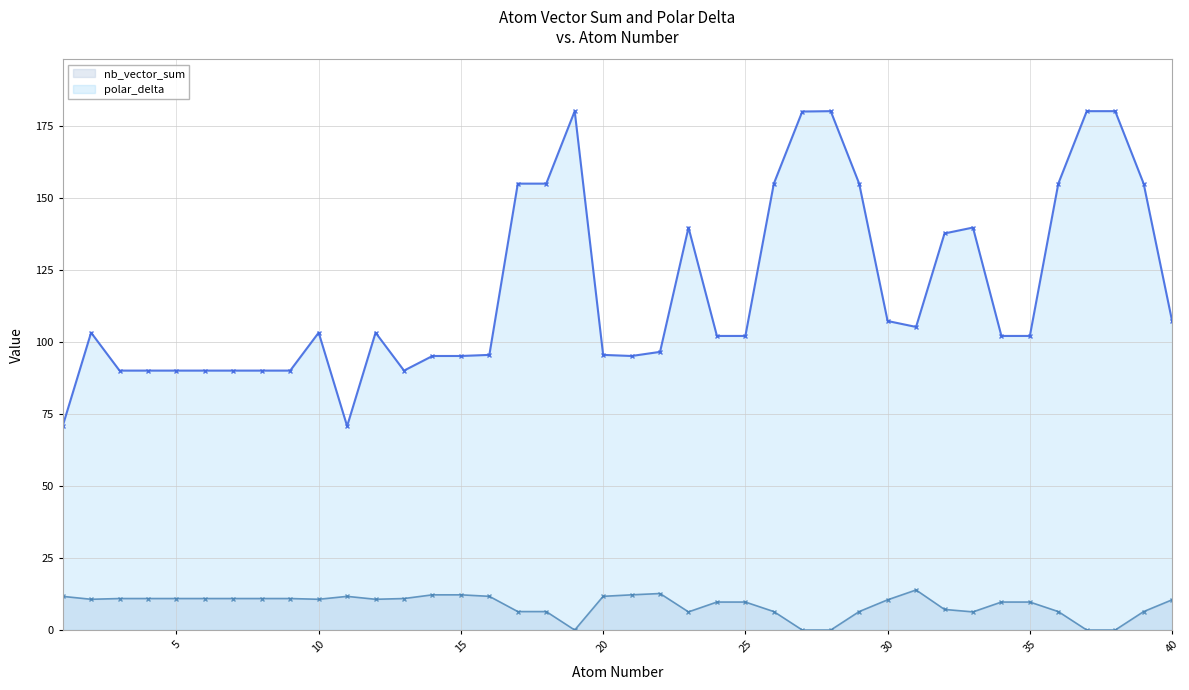

What is the greatest value displayed?

180.0